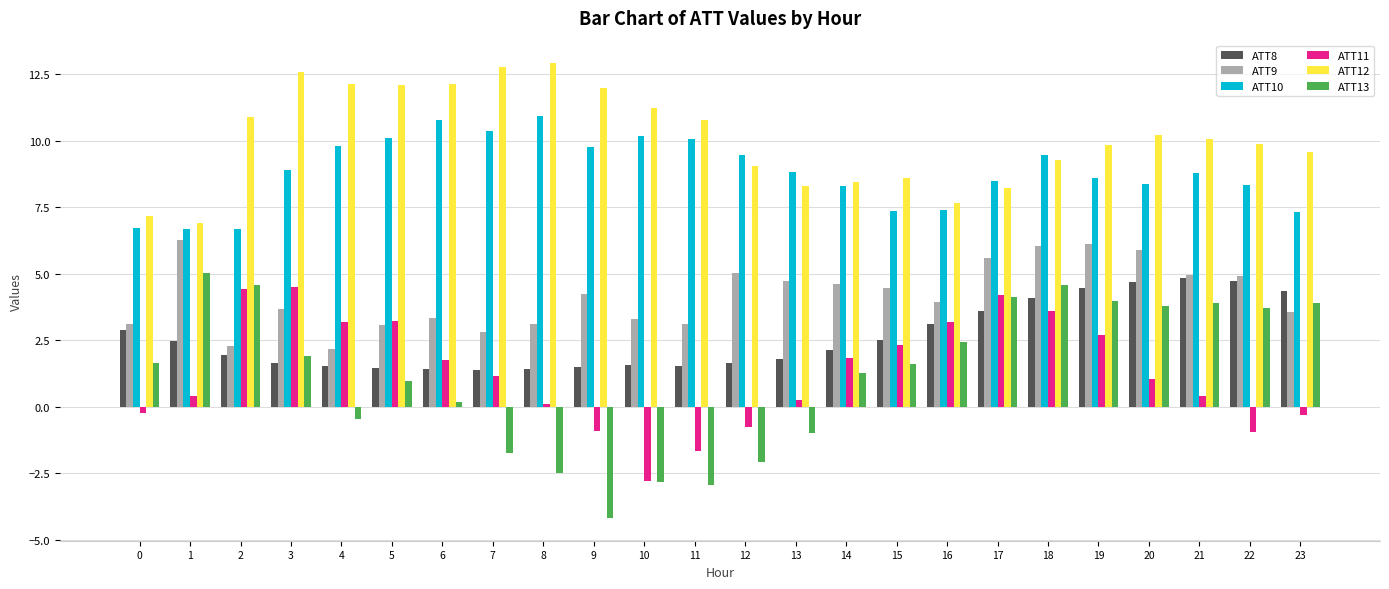

Which series has the largest range (max minus min)?

ATT13